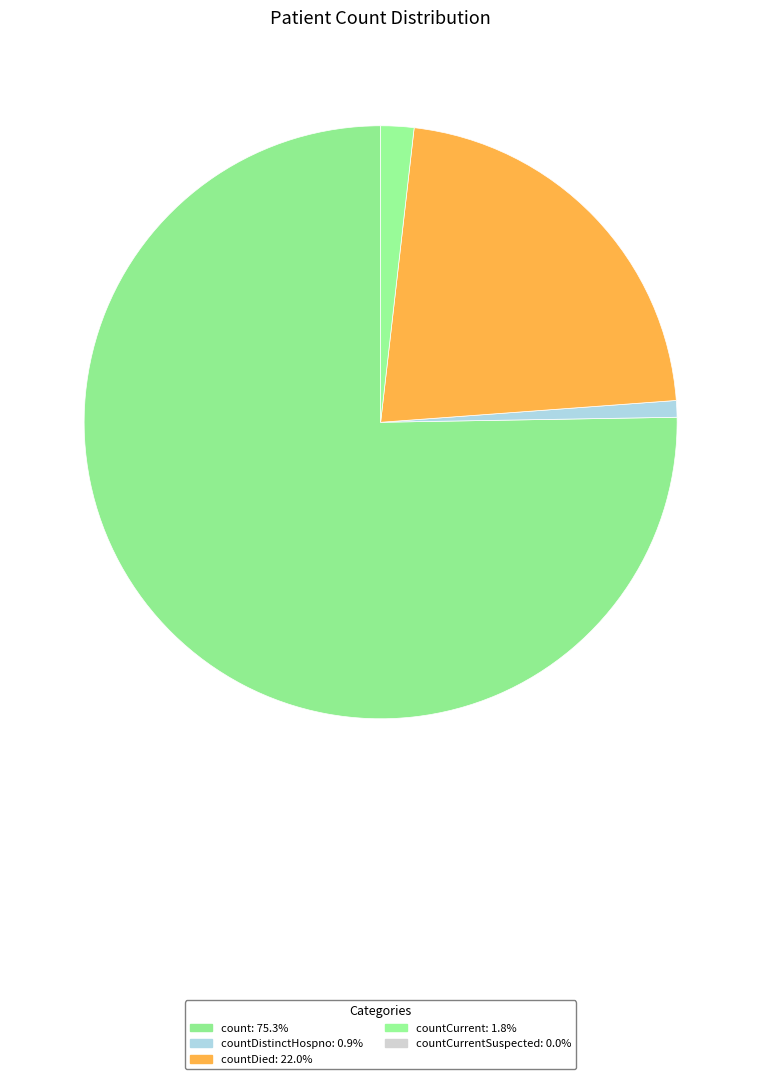

How many slices are in this pie chart?

4